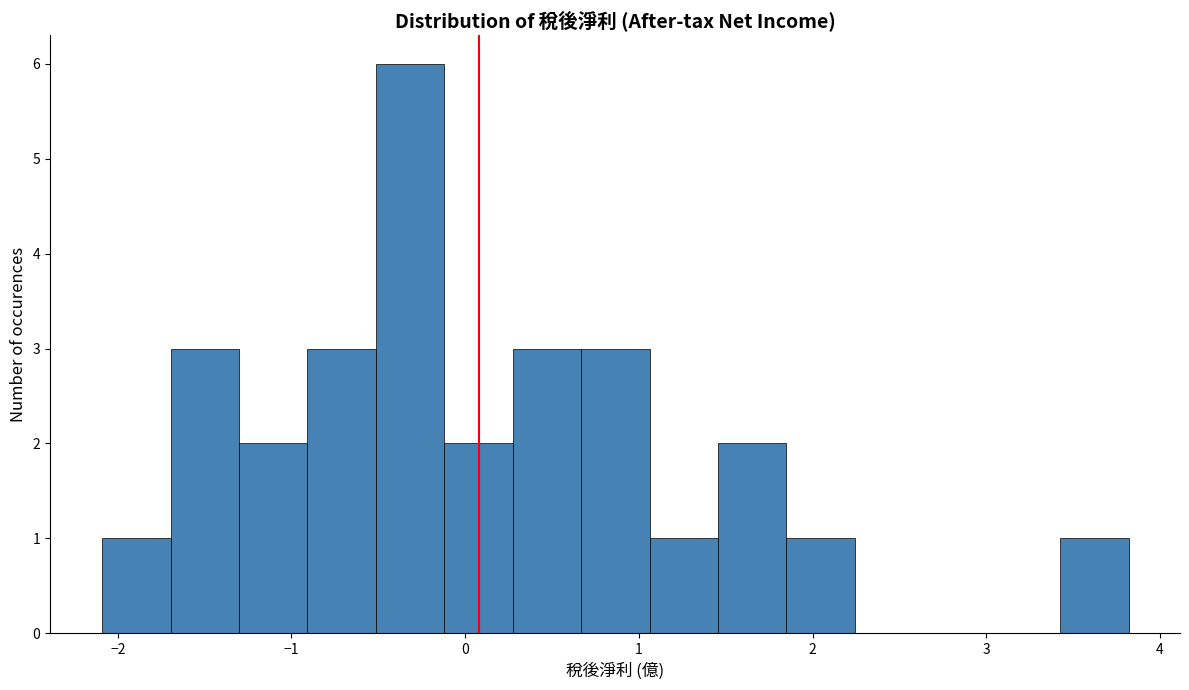

Around what value on the x-axis is the tallest bar? Give the approximate position of its centre, as read against the axis.

-0.3